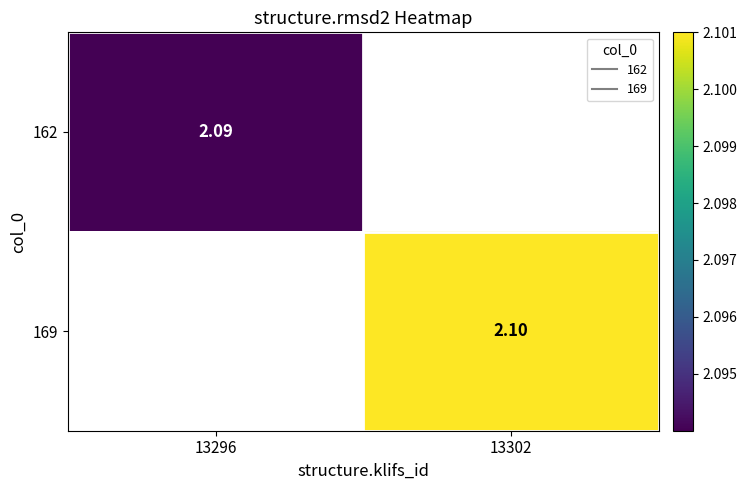

How many data points does each series have?

2